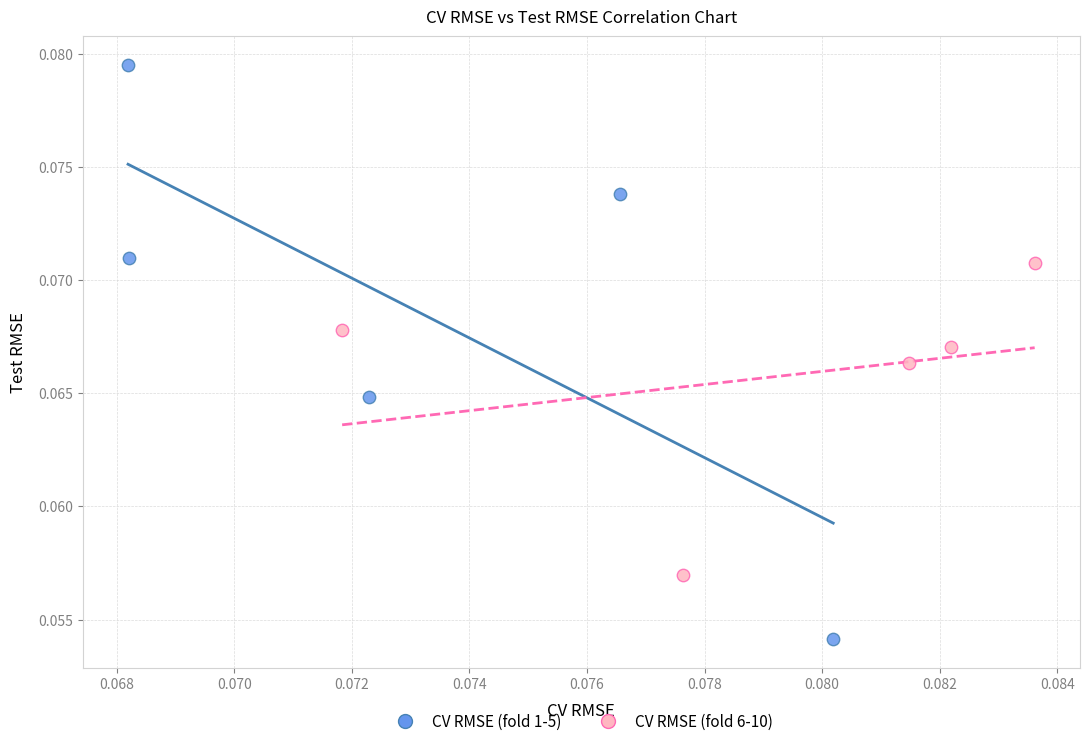

What are all the series names shown in the legend?

CV RMSE (fold 1-5), CV RMSE (fold 6-10)